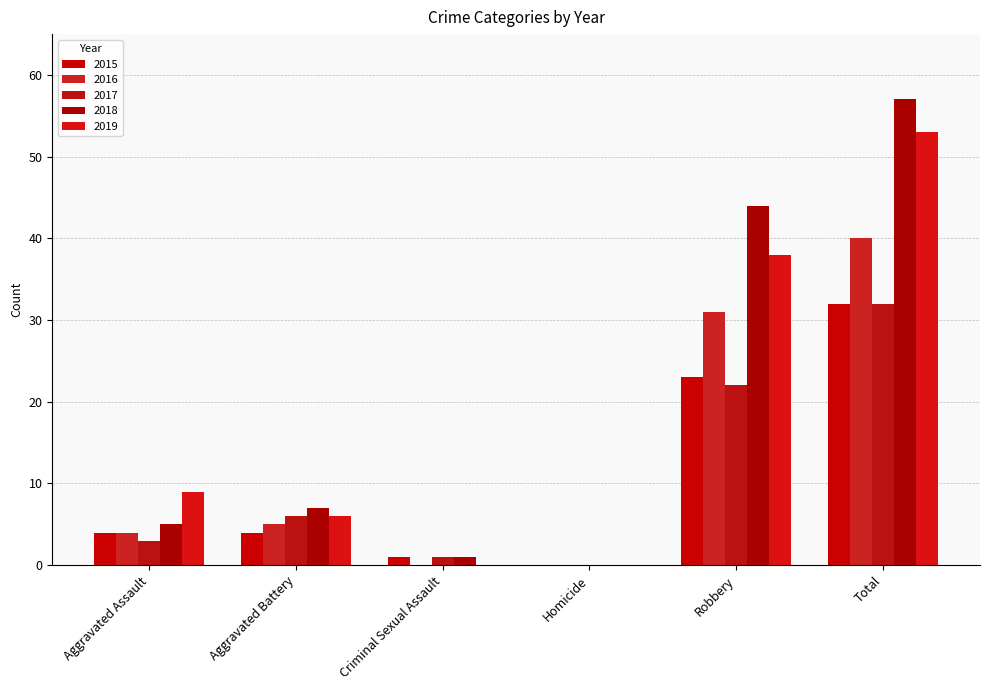

True or false: 2016 has a value of 5 at Aggravated Battery.

True